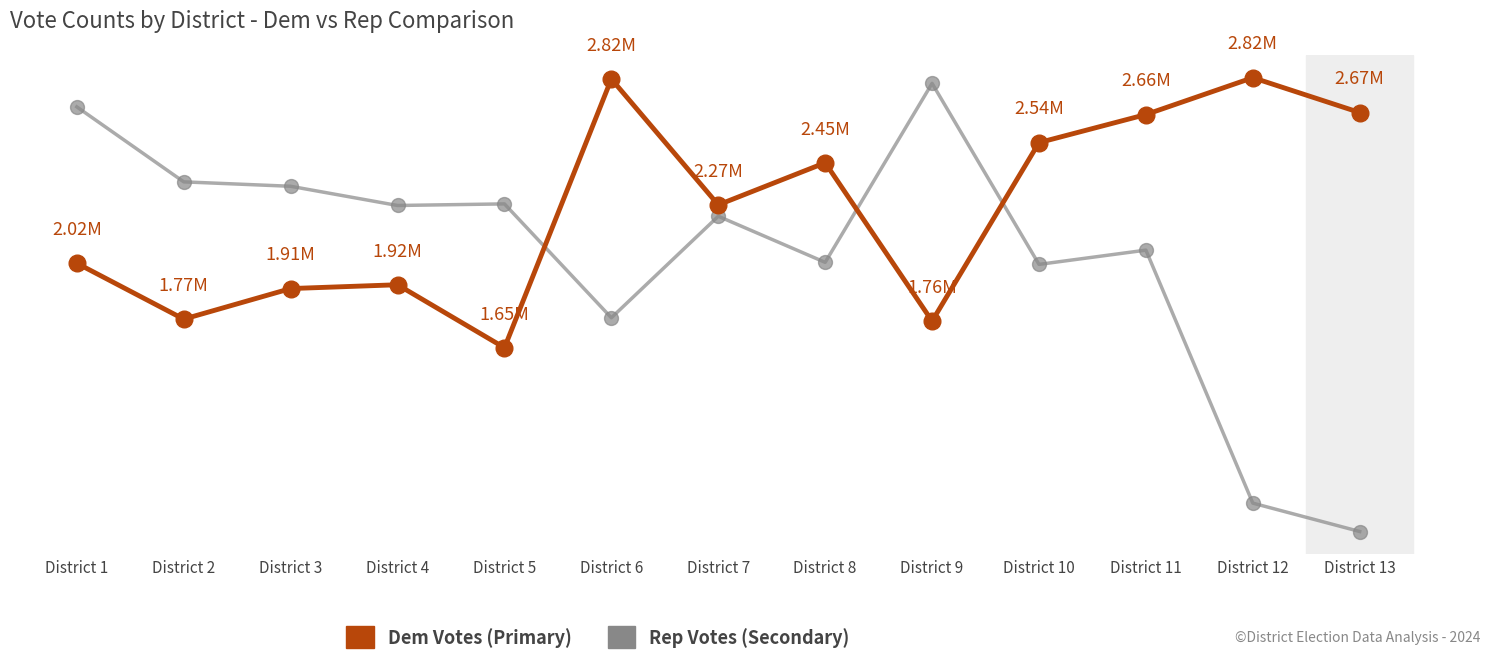

Is this an area chart (filled region under the line)?

No